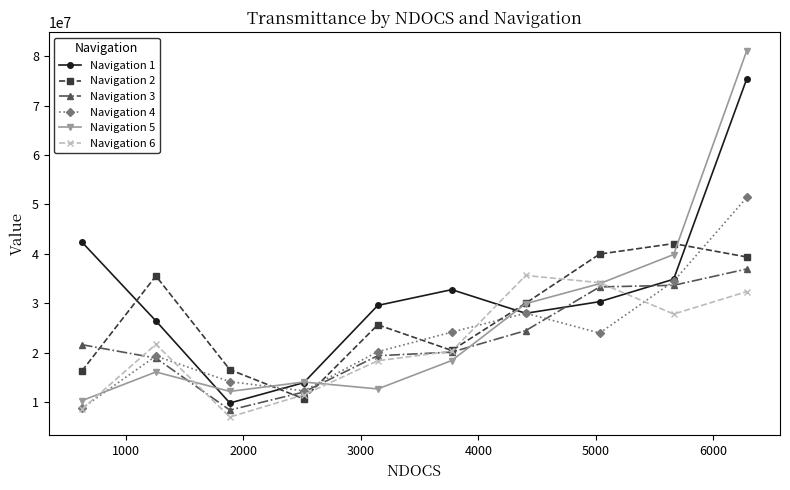

Count the number of data series in this chart.

6